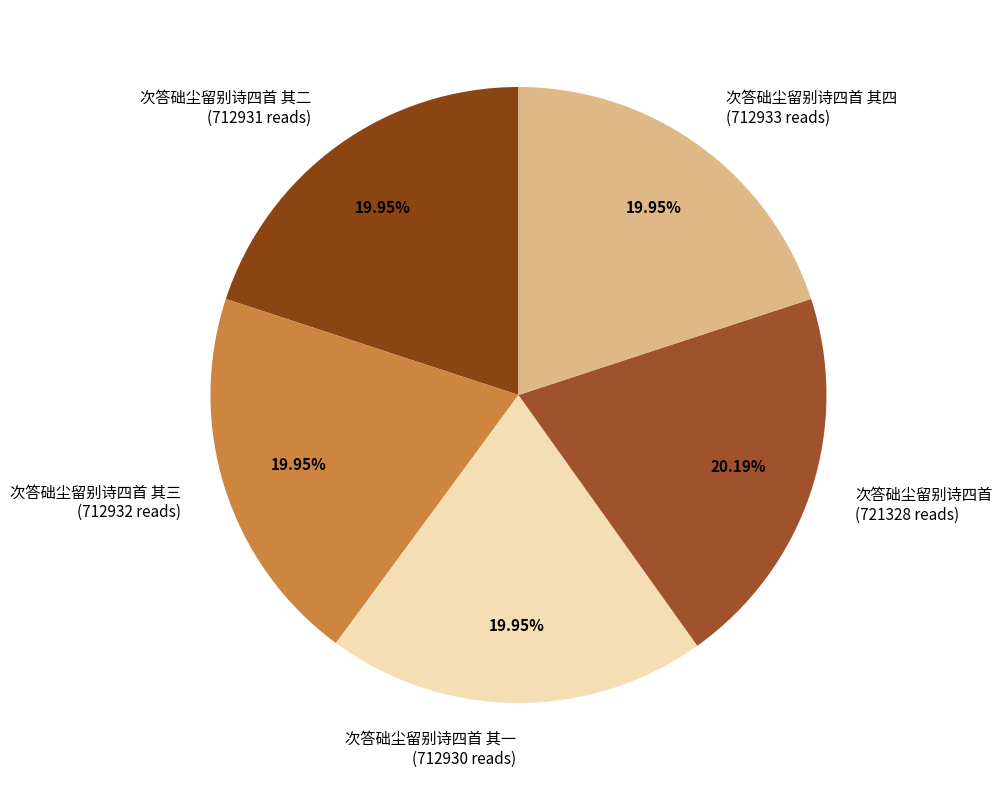

Does 次答础尘留别诗四首 其三 (712932 reads) account for over 50% of the chart?

No